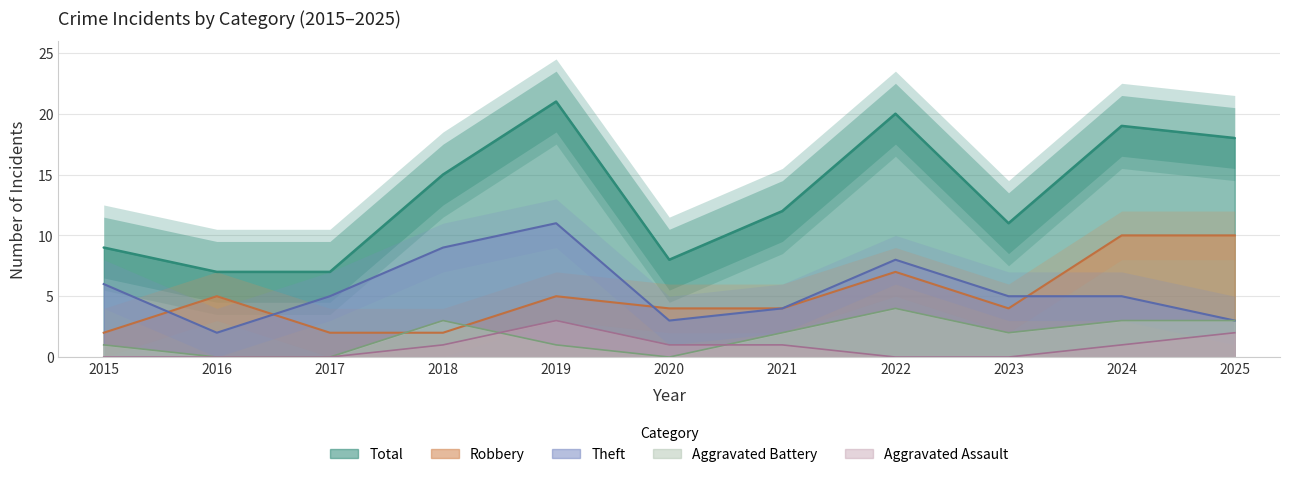

What is the value of the Total point at the 8th from the left?

20